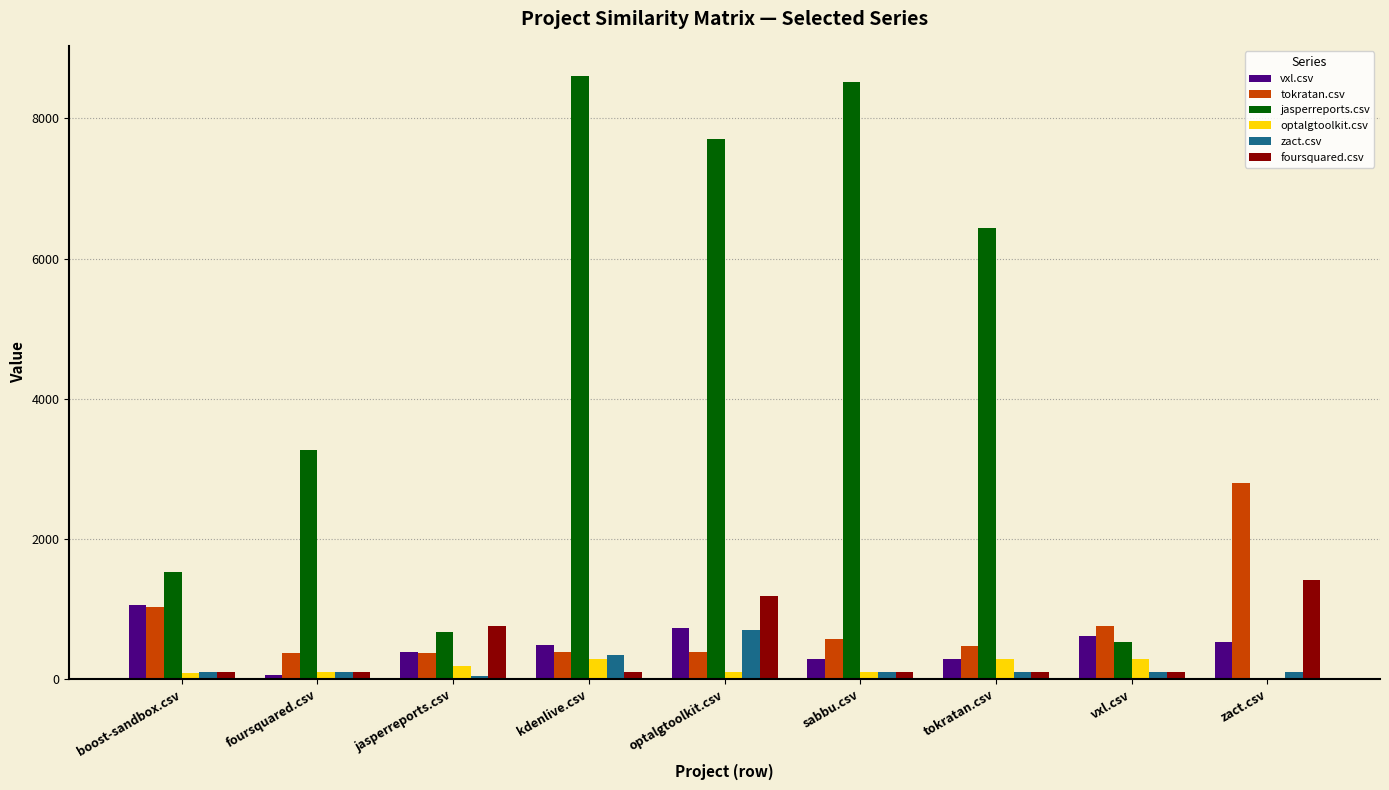

Which series changed the most between jasperreports.csv and tokratan.csv?

jasperreports.csv